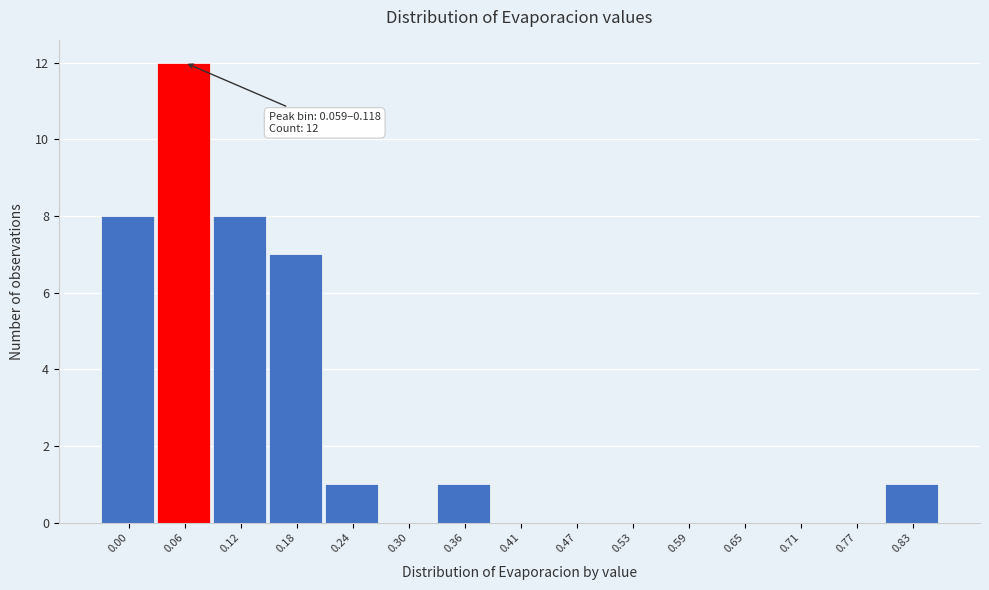

Reading right to left, extract all data points from this chart.

0.83=1	0.77=0	0.71=0	0.65=0	0.59=0	0.53=0	0.47=0	0.41=0	0.36=1	0.30=0	0.24=1	0.18=7	0.12=8	0.06=12	0.00=8